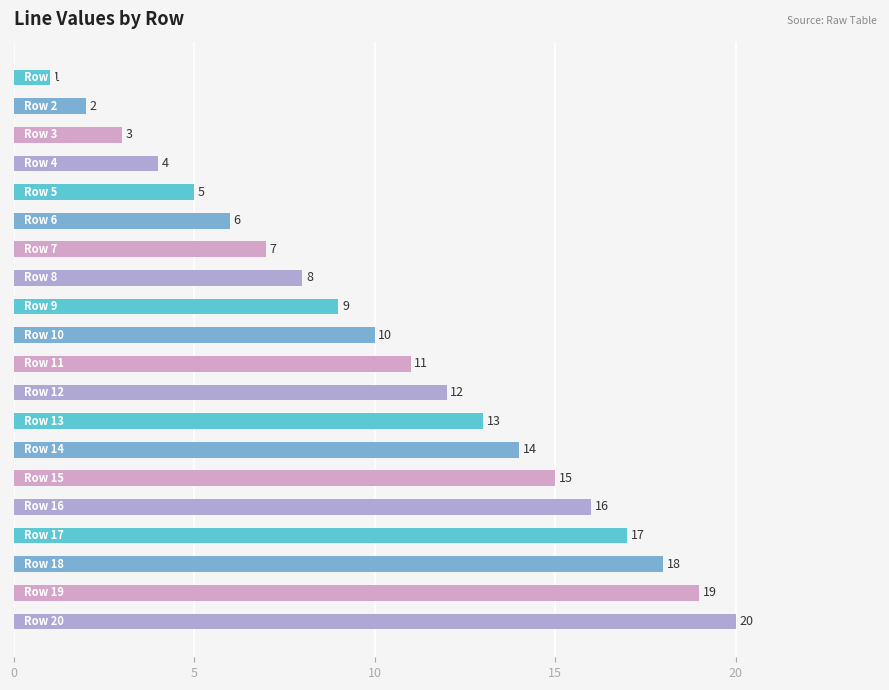

What is the maximum value shown in the chart?

20